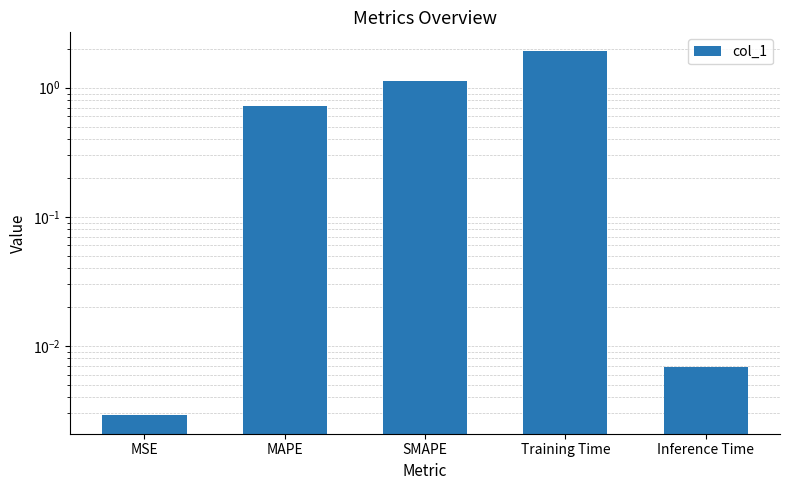

Does the chart contain any negative values?

No